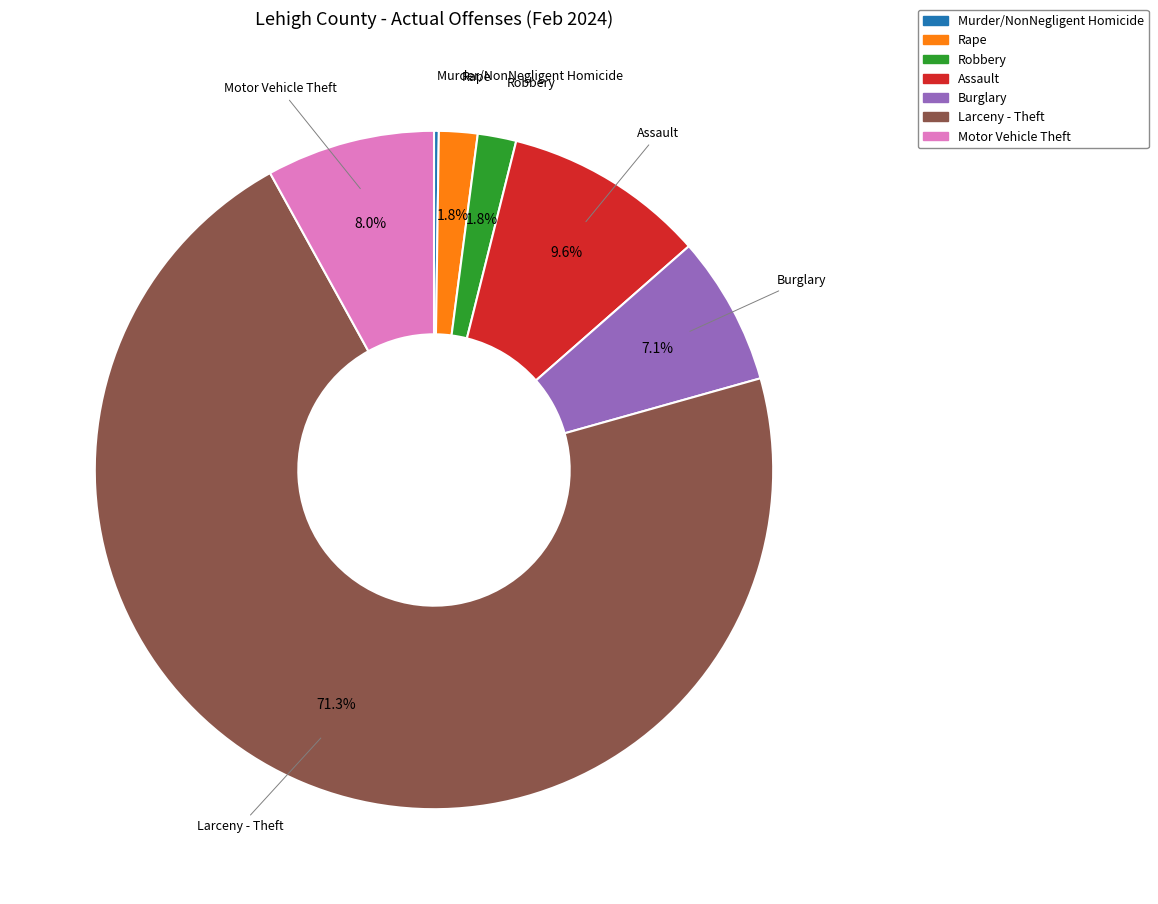

Is Larceny - Theft the majority of the pie?

Yes